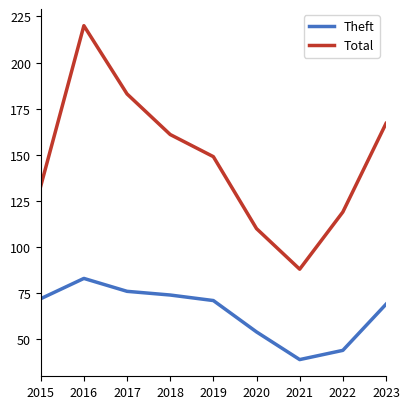

What is the difference between the maximum and minimum values in the Theft series?

44